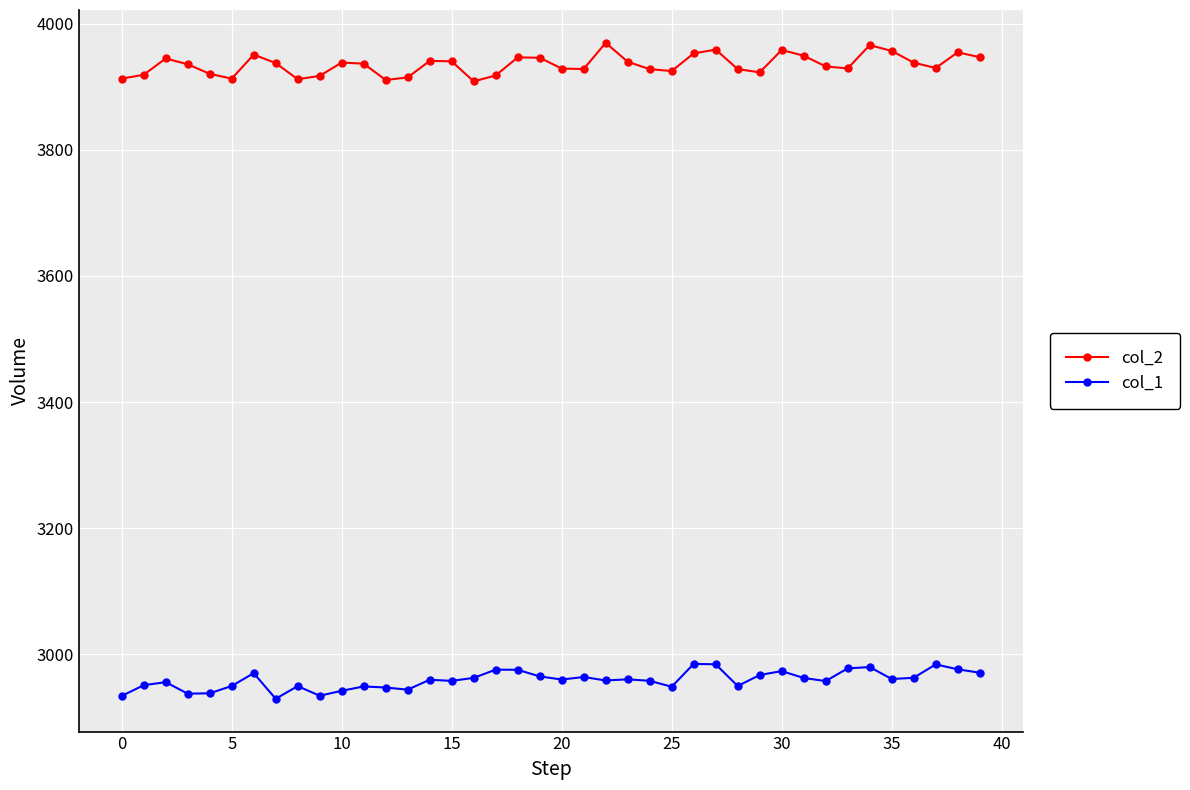

What is the sum of all col_2 values?

157413.2